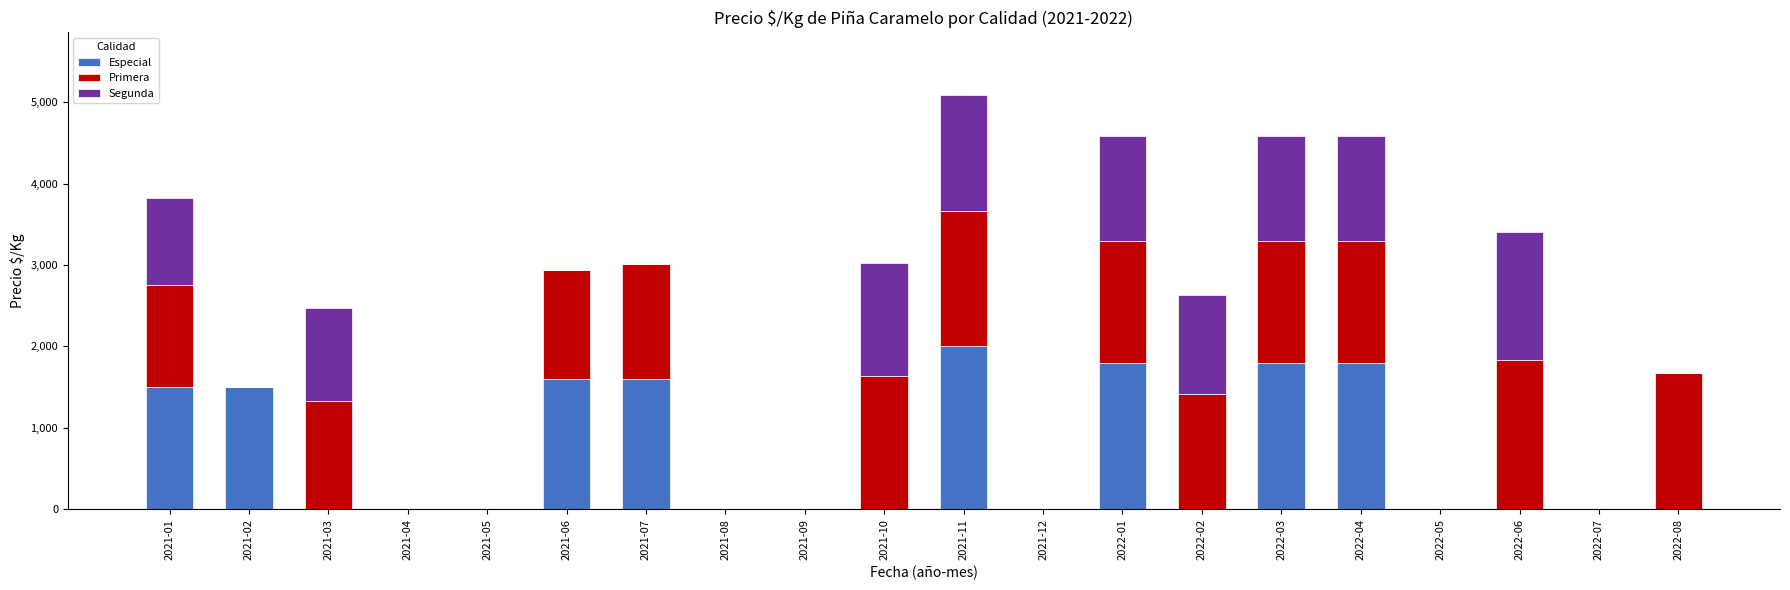

How many categories are shown in the chart?

20